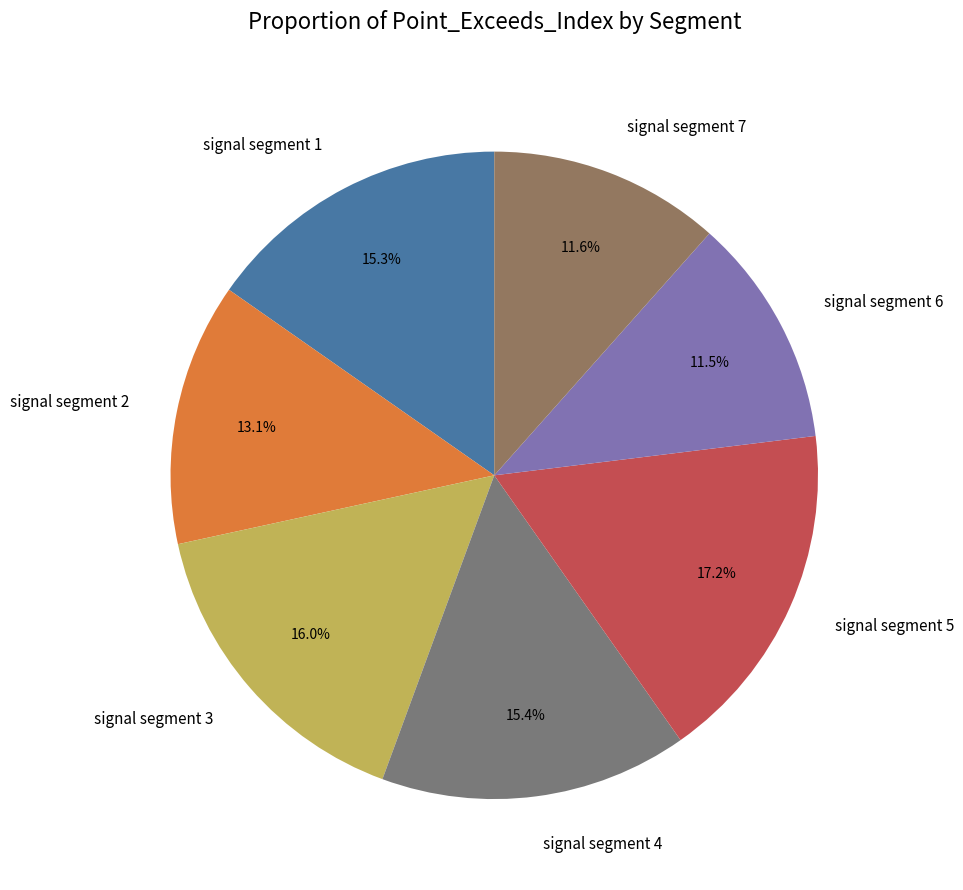

Is it true that signal segment 4 is 15% of the pie?

True